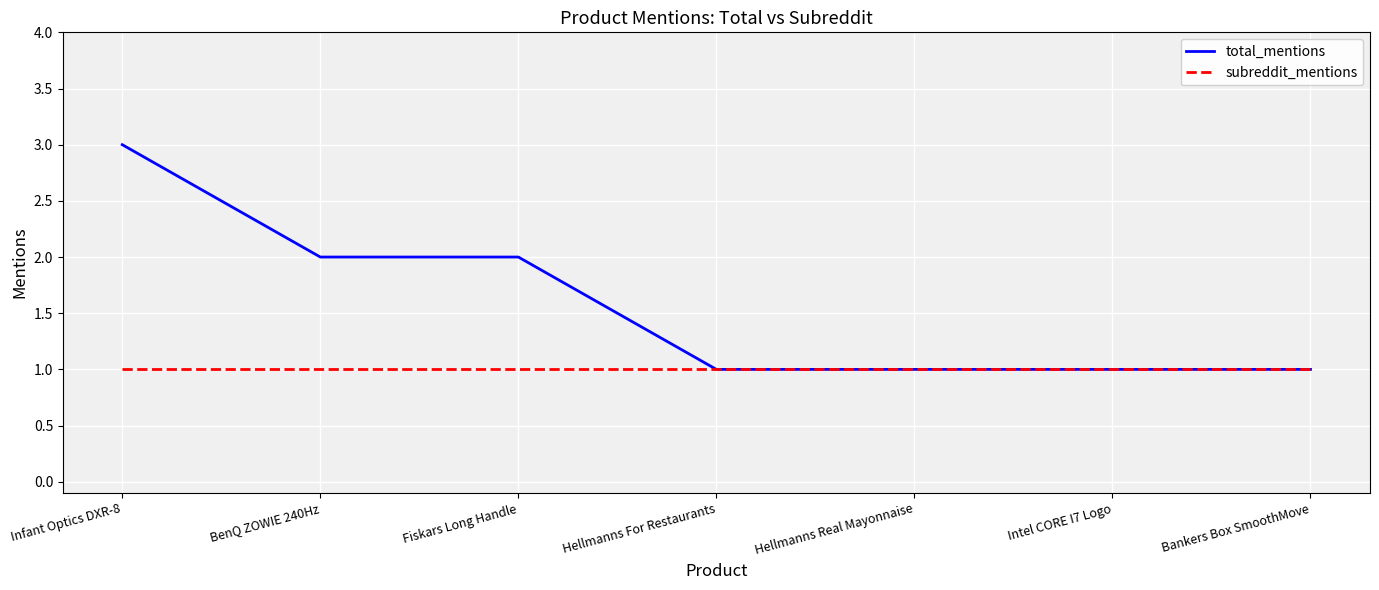

Is the value of subreddit_mentions at Hellmanns Real Mayonnaise greater than the value of total_mentions at BenQ ZOWIE 240Hz?

No